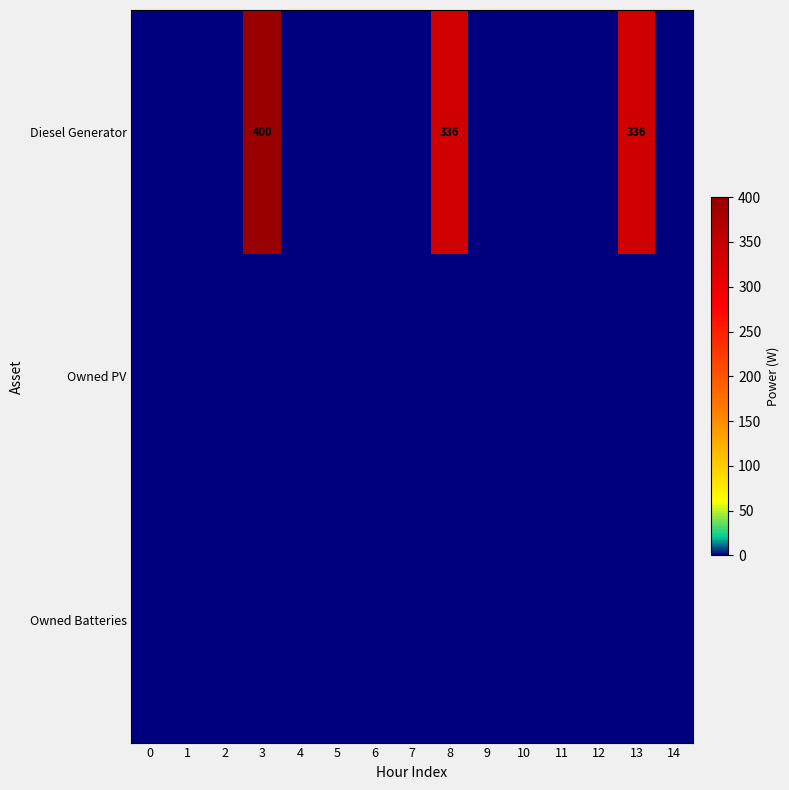

Is it true that Diesel Generator equals 400 at 3?

True